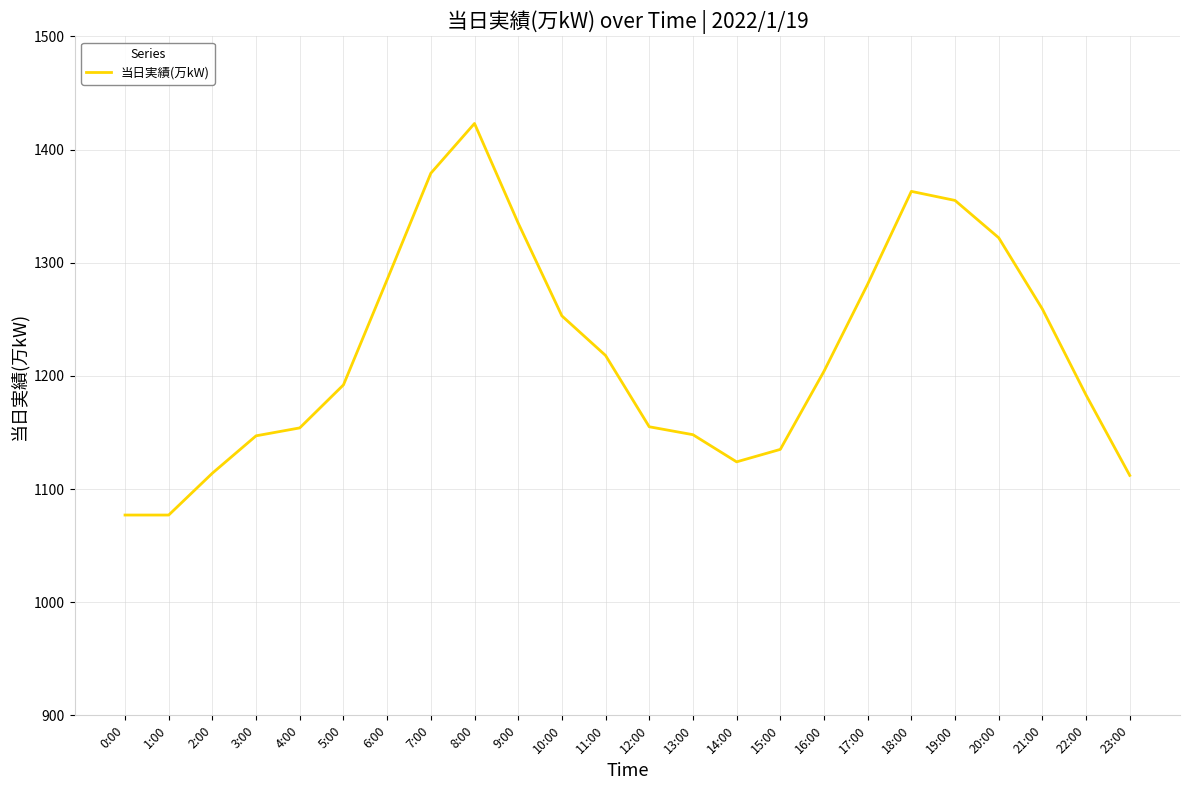

What is the minimum value shown in the chart?

1077